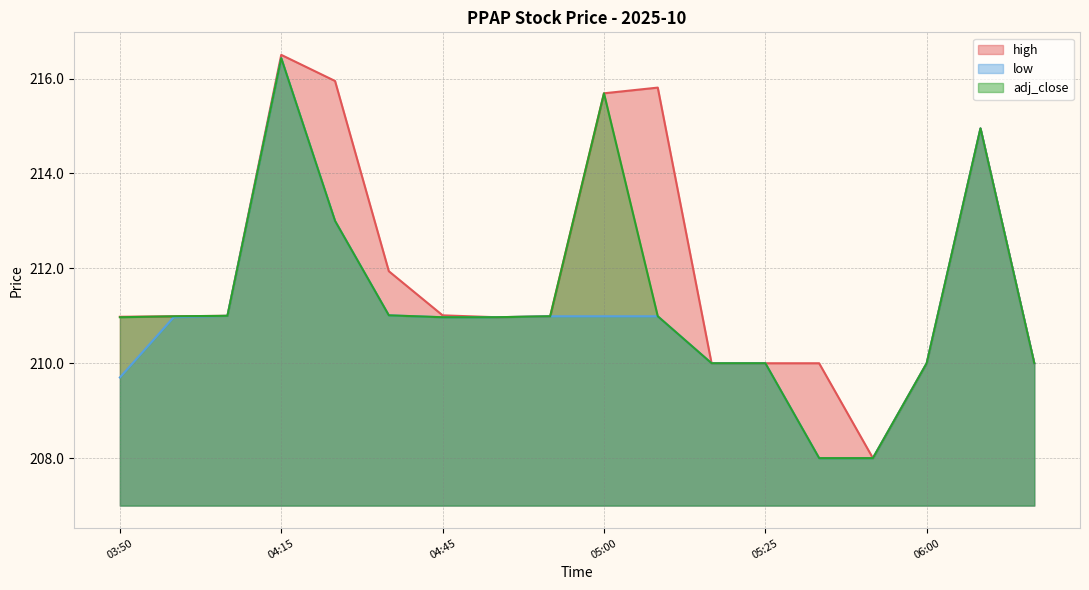

How many values in the low series exceed 210?

11